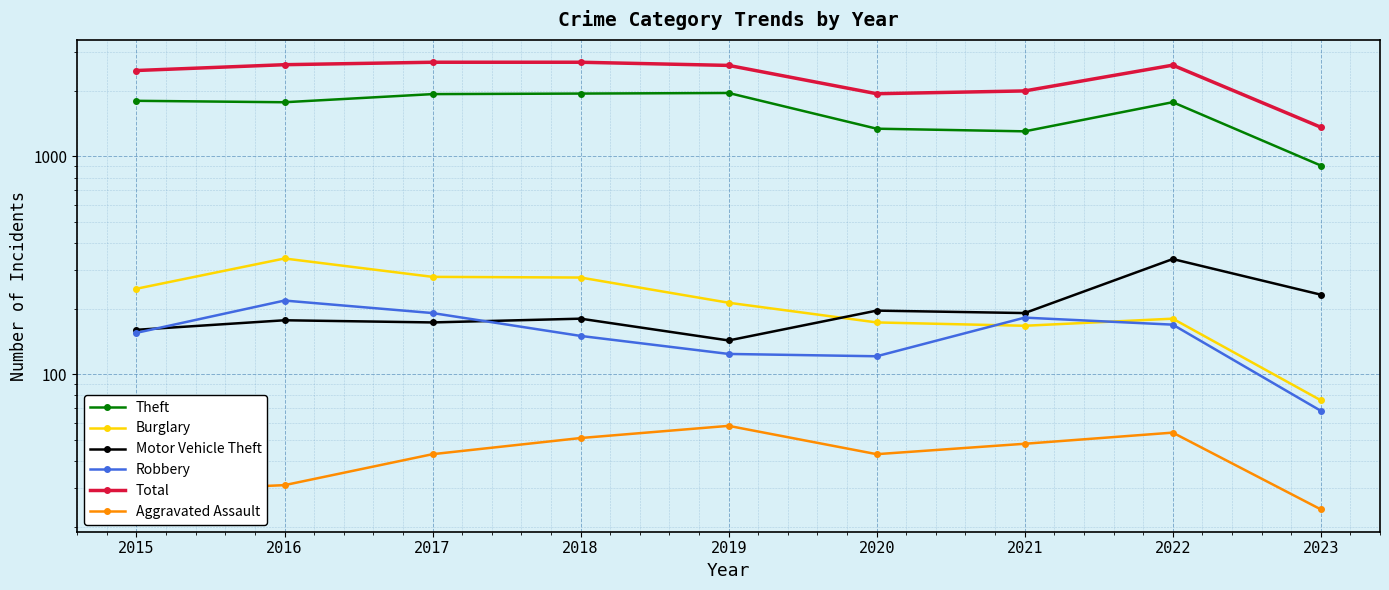

Reading left to right, transcribe all the data shown in this chart.

Theft: 2015=1799	2016=1772	2017=1931	2018=1942	2019=1954	2020=1340	2021=1303	2022=1773	2023=908
Burglary: 2015=247	2016=340	2017=280	2018=278	2019=213	2020=173	2021=167	2022=180	2023=76
Motor Vehicle Theft: 2015=160	2016=177	2017=173	2018=180	2019=143	2020=196	2021=191	2022=338	2023=232
Robbery: 2015=155	2016=218	2017=191	2018=150	2019=124	2020=121	2021=182	2022=169	2023=68
Total: 2015=2478	2016=2635	2017=2704	2018=2704	2019=2615	2020=1939	2021=1997	2022=2622	2023=1361
Aggravated Assault: 2015=29	2016=31	2017=43	2018=51	2019=58	2020=43	2021=48	2022=54	2023=24